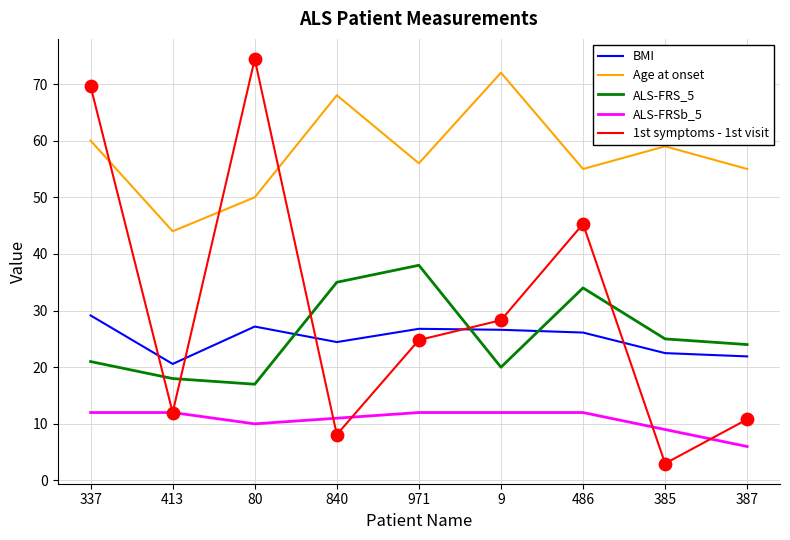

Which series has the largest range (max minus min)?

1st symptoms - 1st visit